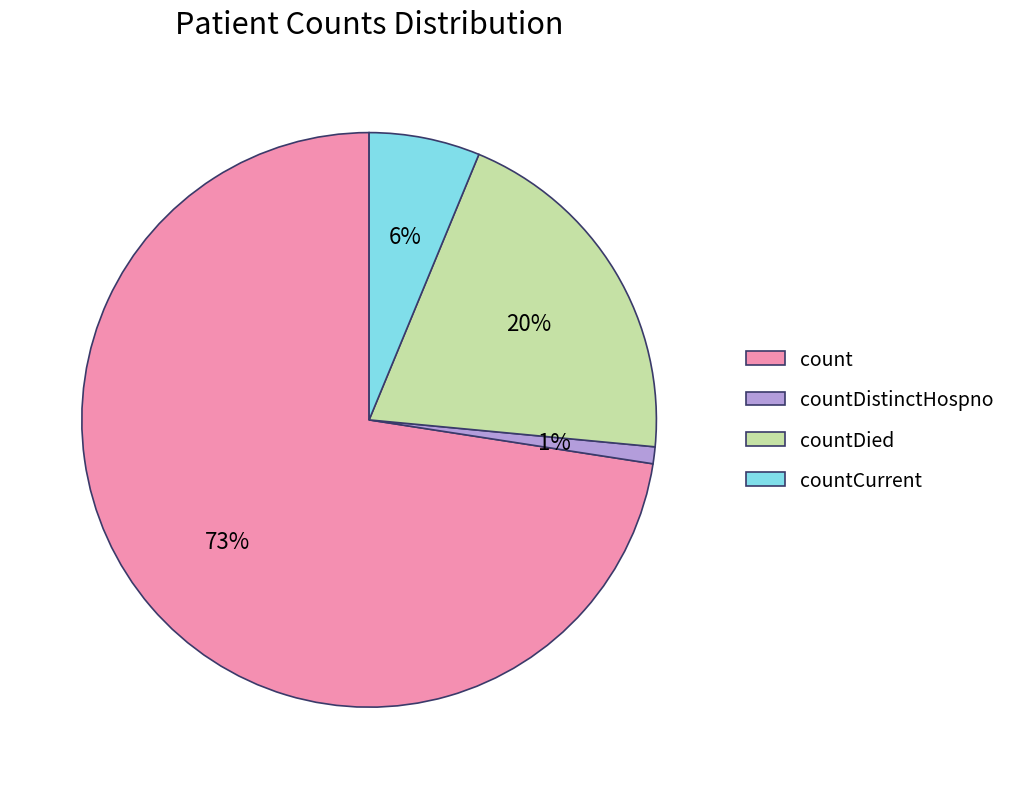

Between count and countCurrent, which is larger?

count